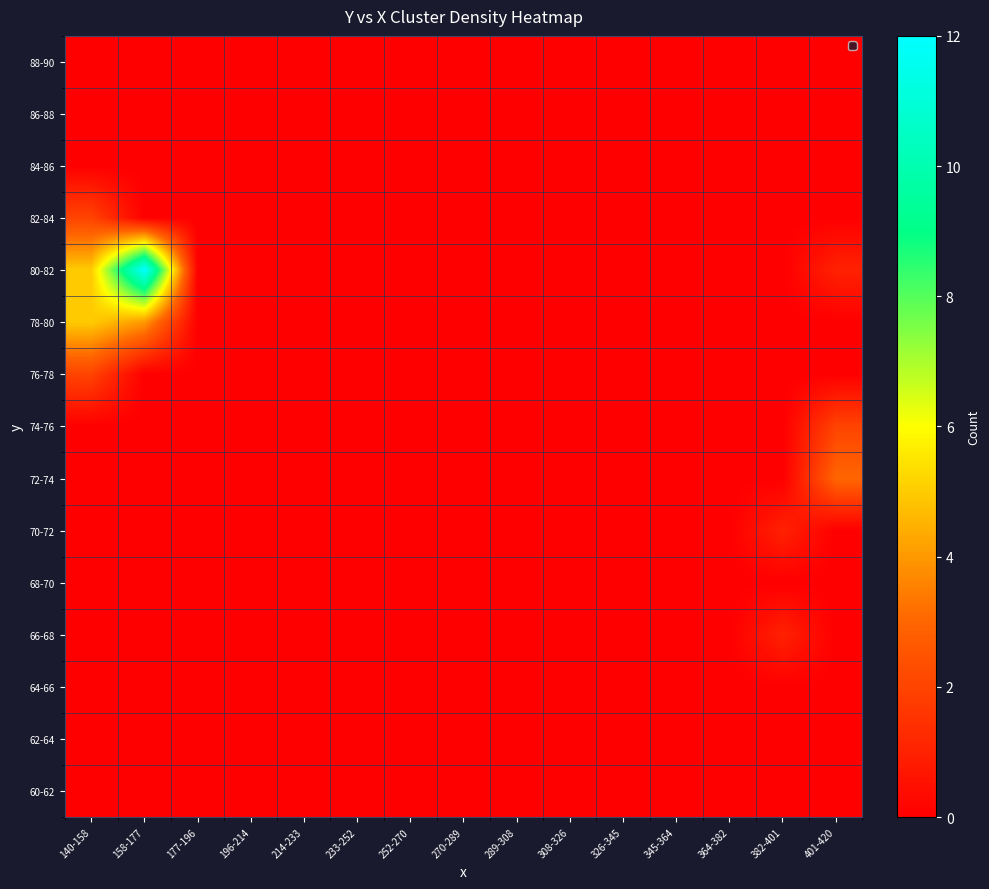

What is the spread (max minus min) of values at 158-177?

12